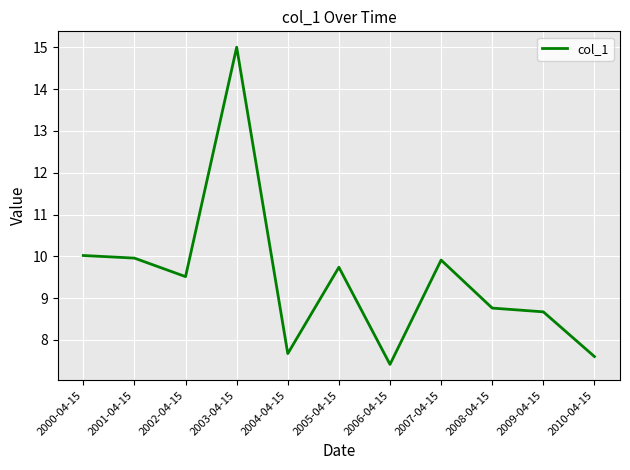

Which label corresponds to the largest value in the chart?

2003-04-15